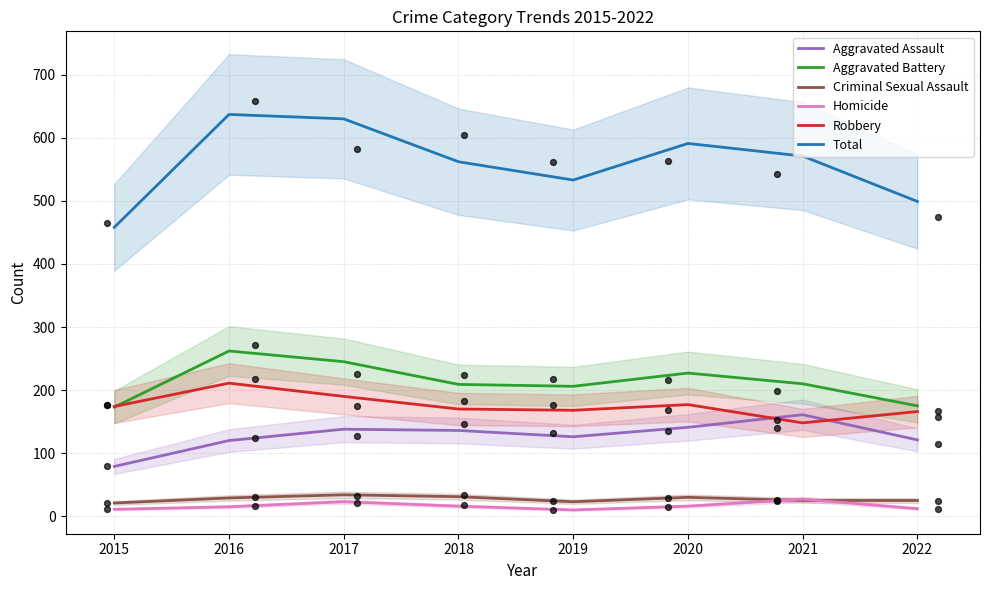

Which series has the largest total across all categories?

Total